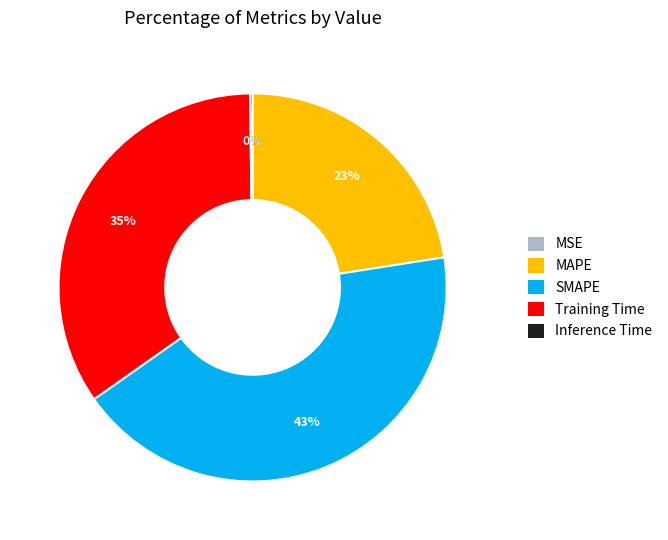

To the nearest percent, what portion does Training Time represent?

35%